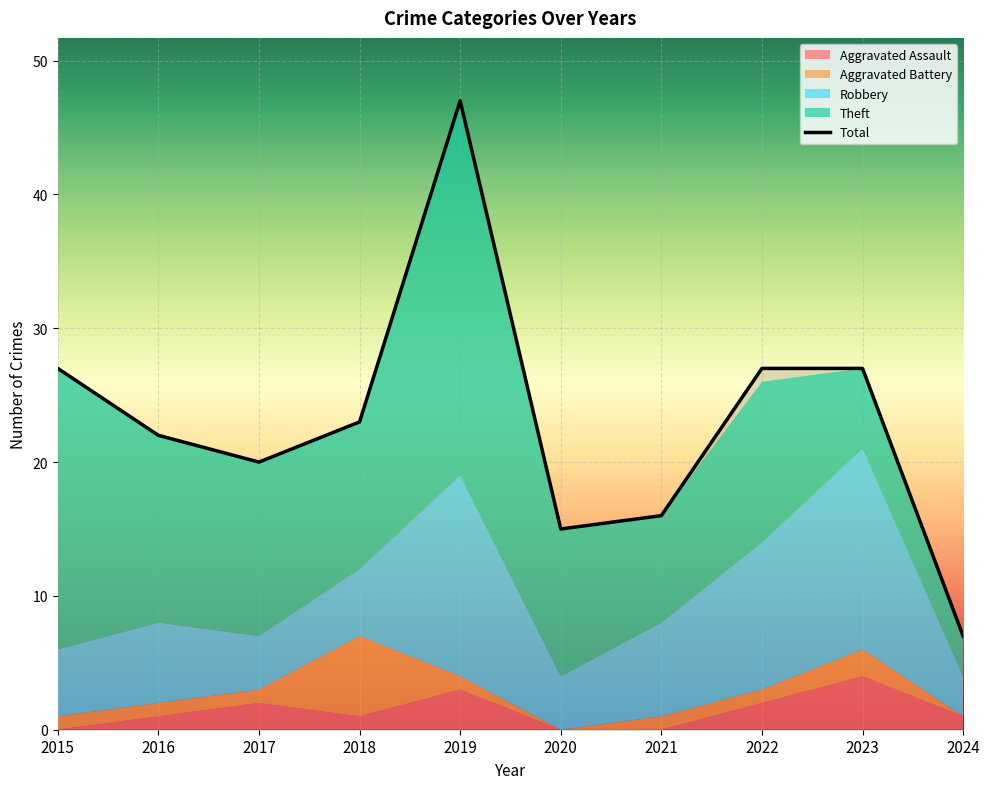

What value does the Aggravated Assault series have at 2024?

1